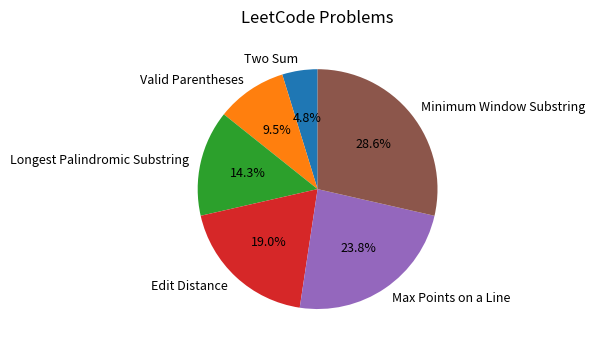

Rank the categories by value from lowest to highest.

Two Sum, Valid Parentheses, Longest Palindromic Substring, Edit Distance, Max Points on a Line, Minimum Window Substring